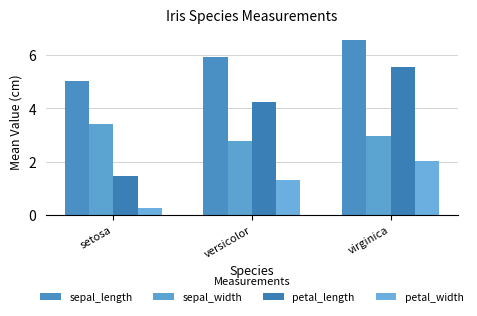

At which label does petal_length first exceed 4?

versicolor